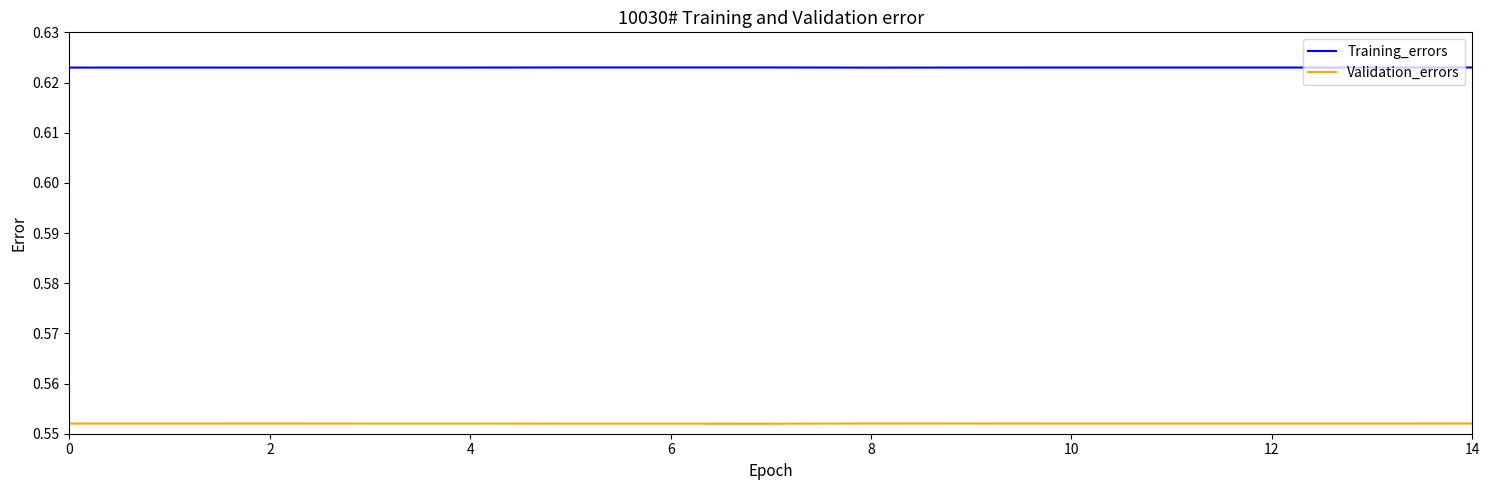

Which series has the largest total across all categories?

Training_errors